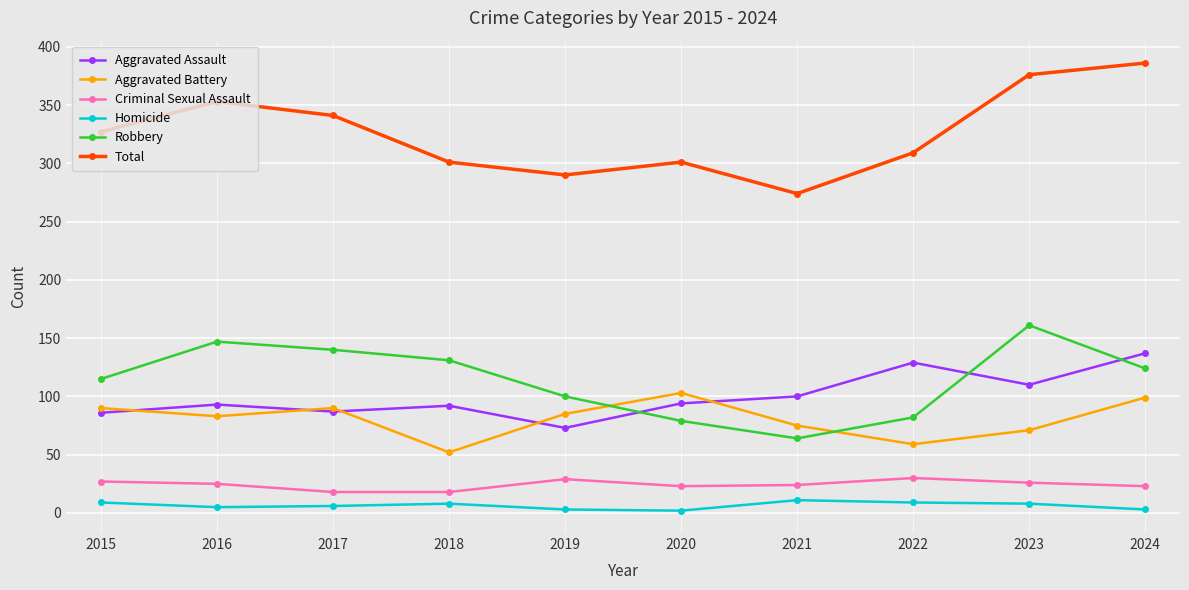

True or false: Aggravated Assault and Criminal Sexual Assault intersect in this chart.

False